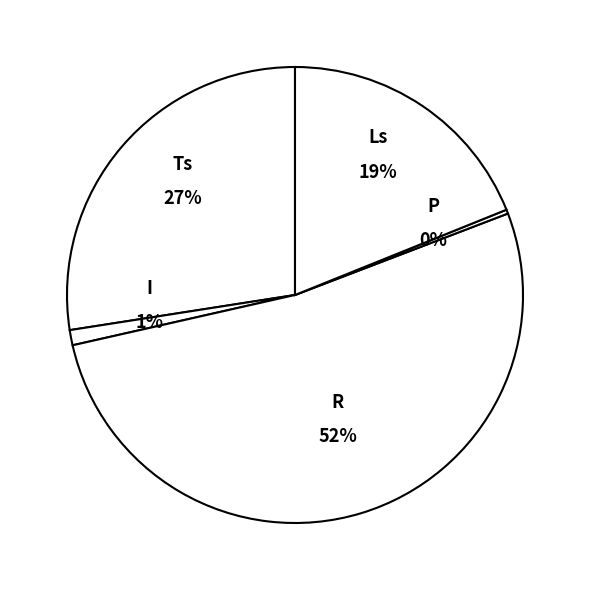

What percentage is the Ls slice, to the nearest percent?

19%